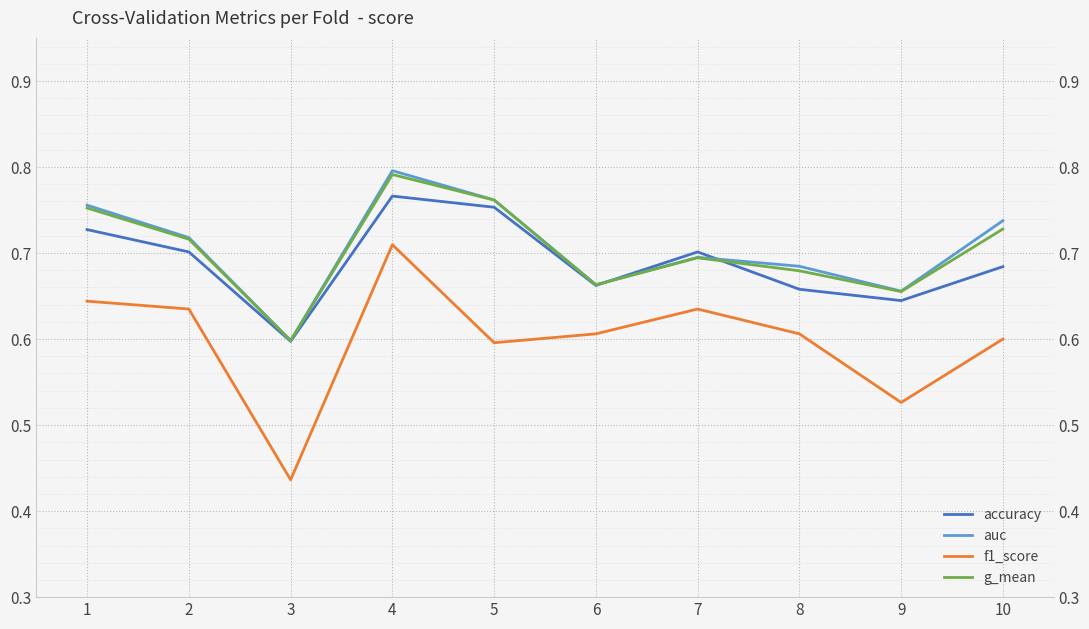

What is the sum of the f1_score values at 1 and 4?

1.4